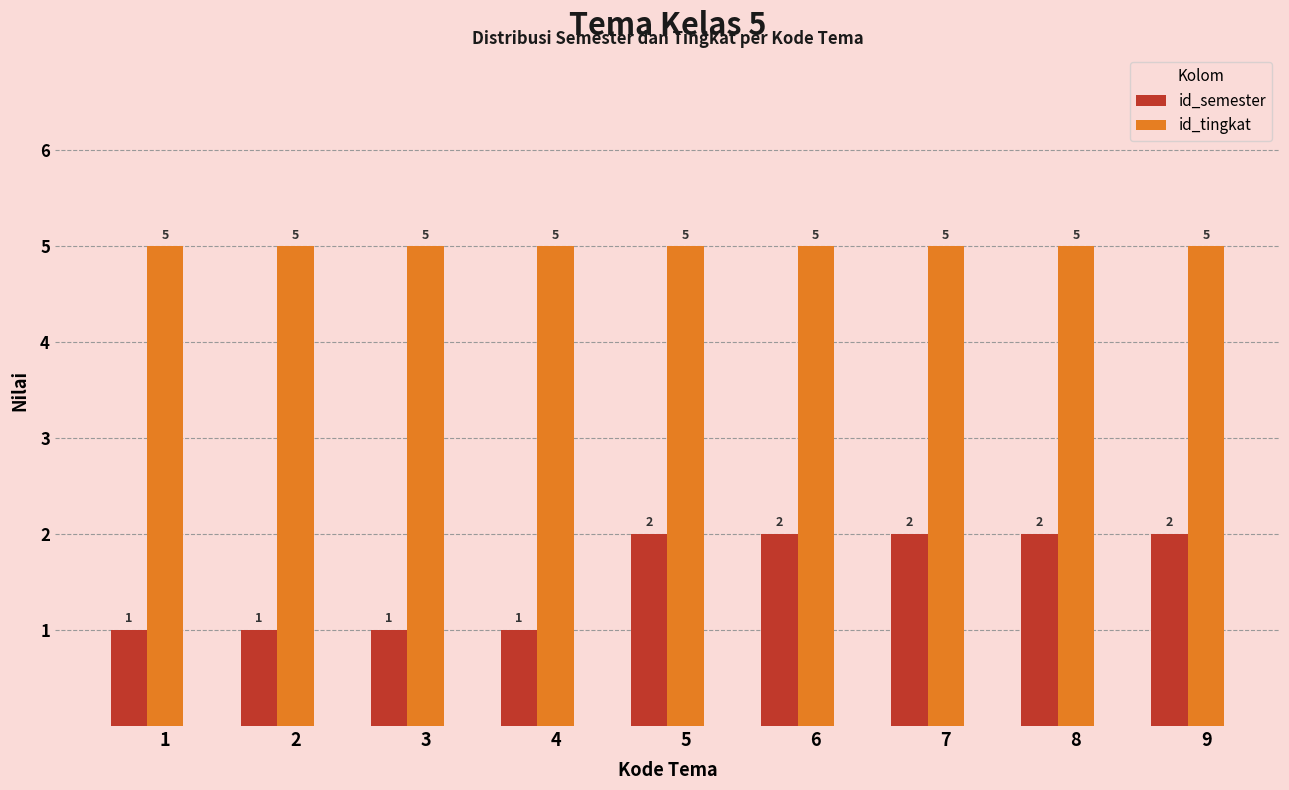

What is the minimum value for id_tingkat?

5